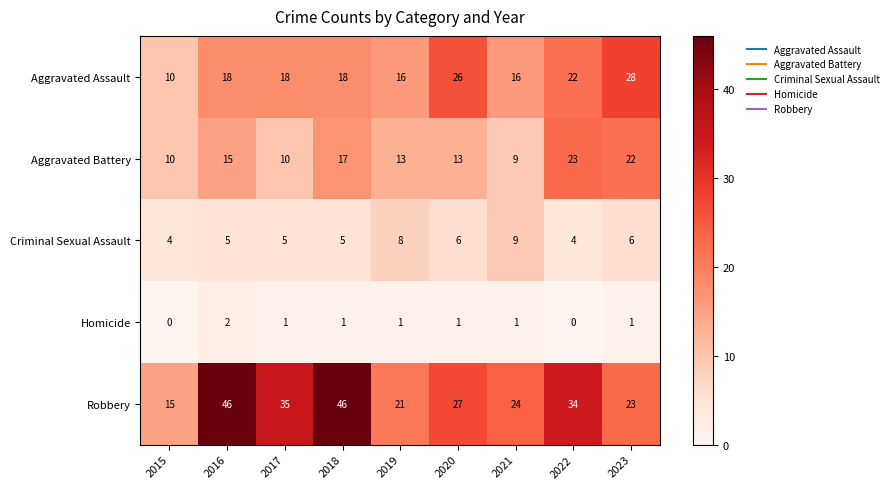

Rank the series at 2020 from highest to lowest value.

Robbery, Aggravated Assault, Aggravated Battery, Criminal Sexual Assault, Homicide